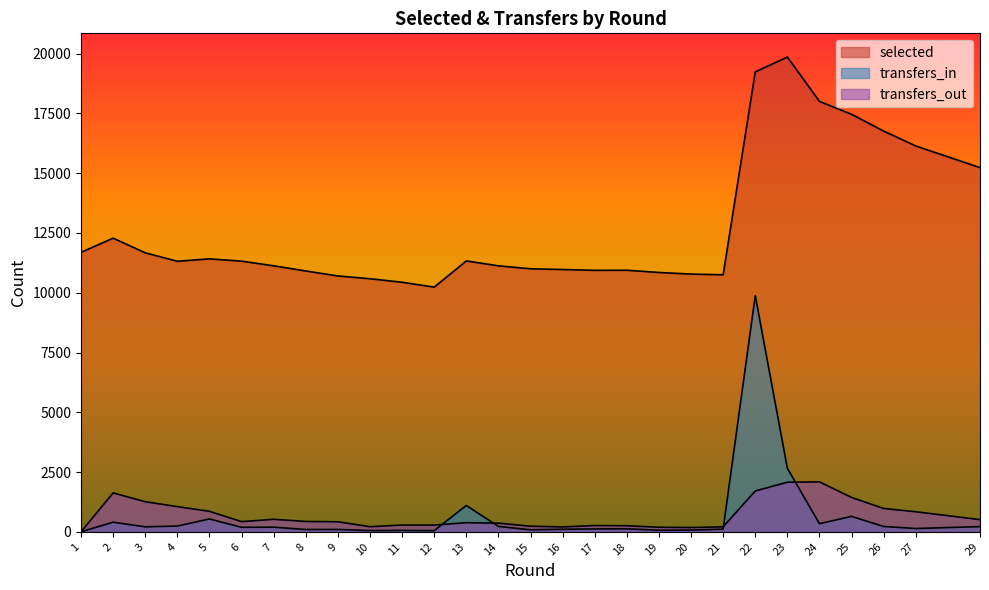

Reading left to right, what are all the values shown in this chart?

selected: 1=11690	2=12283	3=11670	4=11316	5=11417	6=11321	7=11126	8=10910	9=10701	10=10586	11=10438	12=10234	13=11330	14=11125	15=11002	16=10971	17=10937	18=10940	19=10847	20=10780	21=10751	22=19235	23=19857	24=18002	25=17462	26=16760	27=16138	29=15233
transfers_in: 1=0	2=403	3=208	4=242	5=537	6=188	7=193	8=97	9=98	10=51	11=58	12=48	13=1102	14=225	15=85	16=107	17=121	18=125	19=66	20=70	21=113	22=9878	23=2655	24=340	25=645	26=223	27=138	29=217
transfers_out: 1=0	2=1628	3=1258	4=1054	5=856	6=426	7=523	8=434	9=420	10=214	11=283	12=283	13=381	14=362	15=235	16=204	17=262	18=254	19=191	20=178	21=209	22=1709	23=2075	24=2088	25=1437	26=976	27=839	29=510